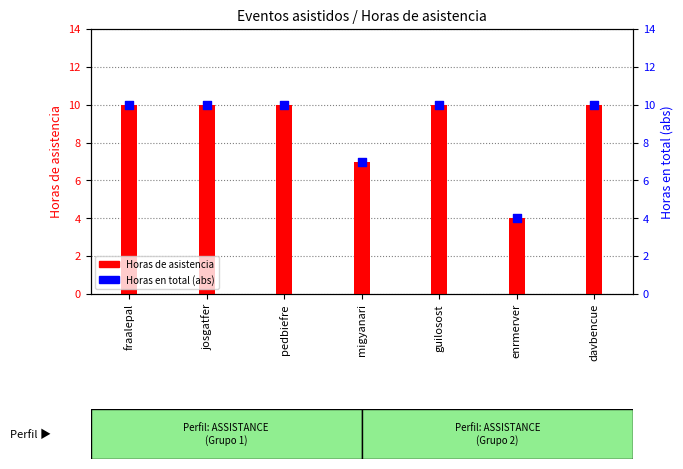

What are all the series names shown in the legend?

Horas de asistencia, Horas en total